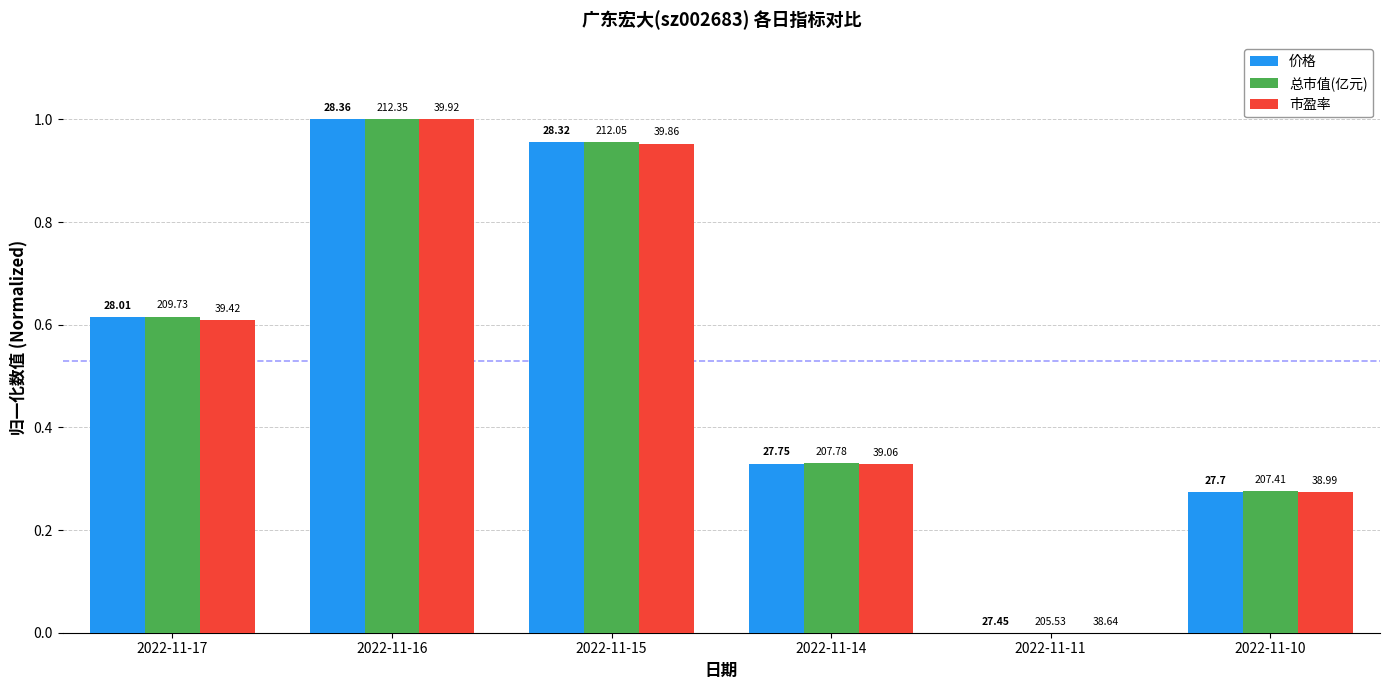

Which series has the largest total across all categories?

总市值(亿元)